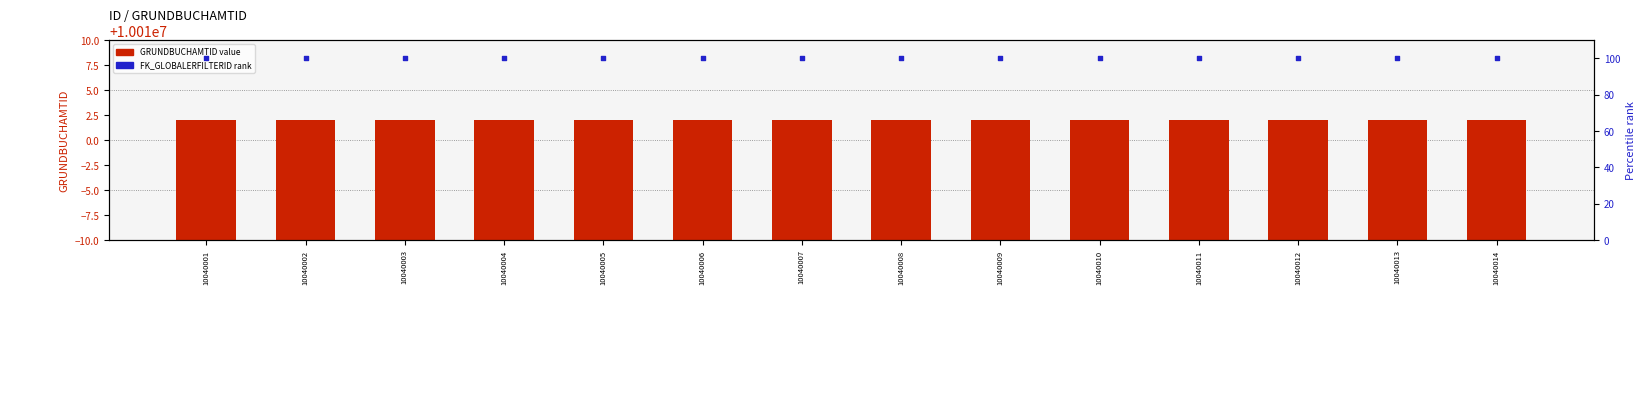

Is the value of FK_GLOBALERFILTERID rank at 10040014 greater than the value of GRUNDBUCHAMTID value at 10040001?

No